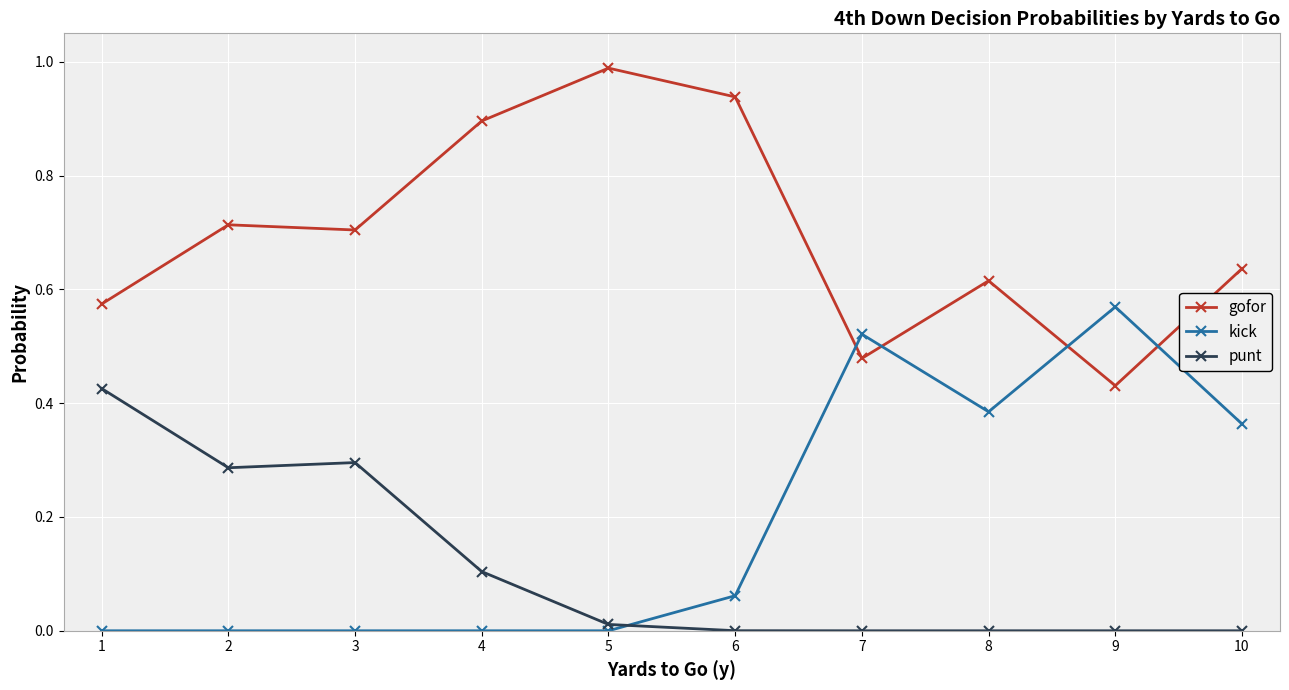

The value of gofor at 8 is 0.3. True or false?

False